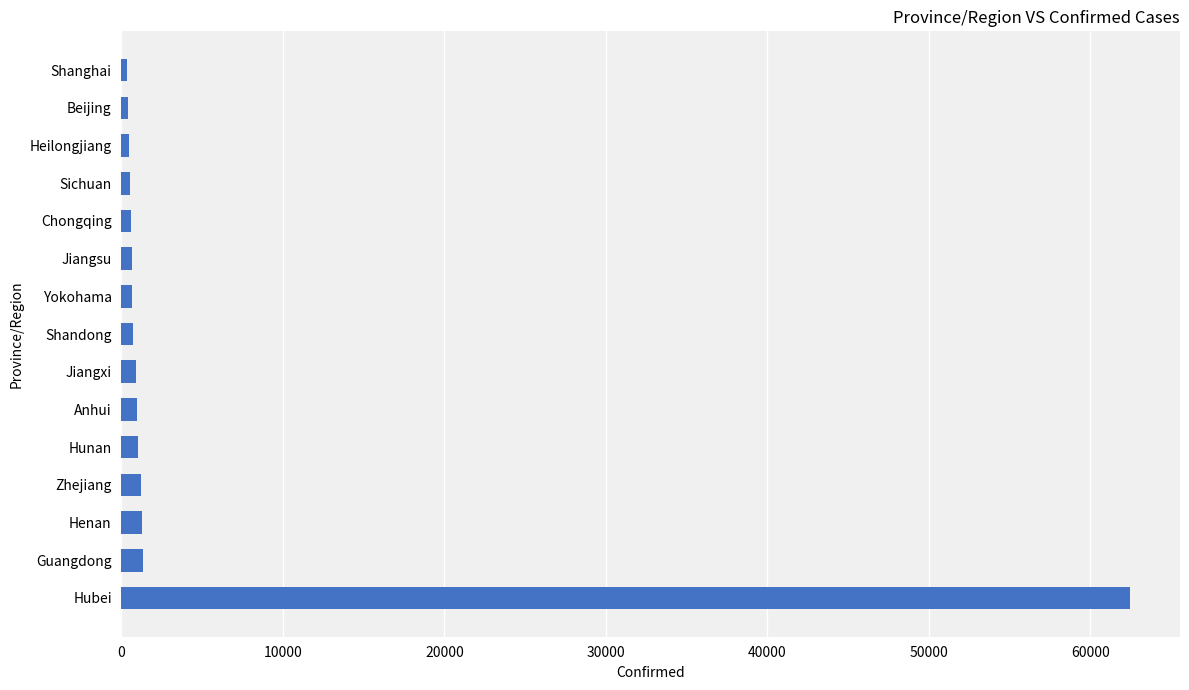

At which label is the value closest to 31388?

Guangdong